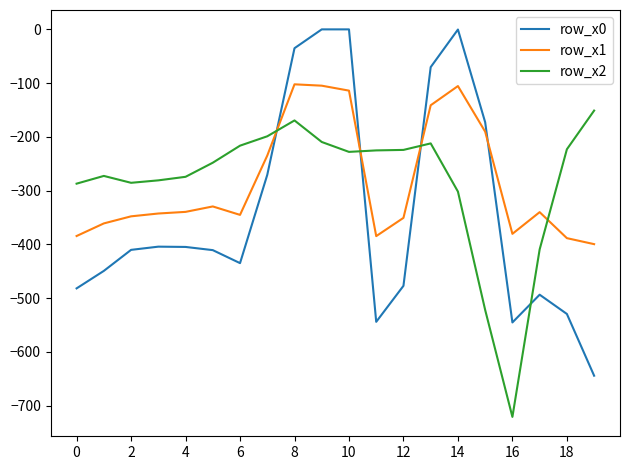

Which series has the largest range (max minus min)?

row_x0